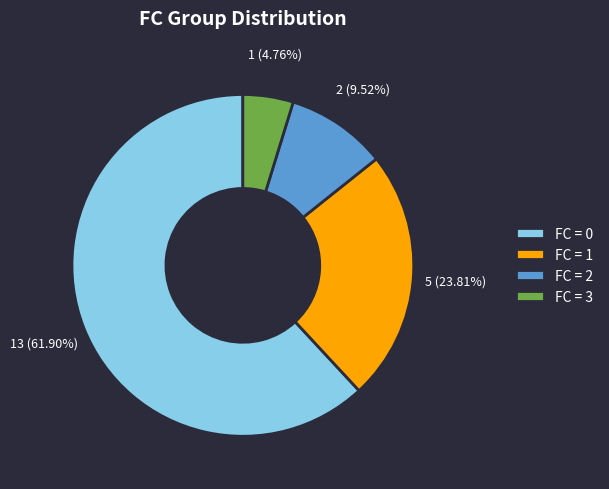

Approximately how many times larger is the value at FC = 0 compared to FC = 1?

2.6